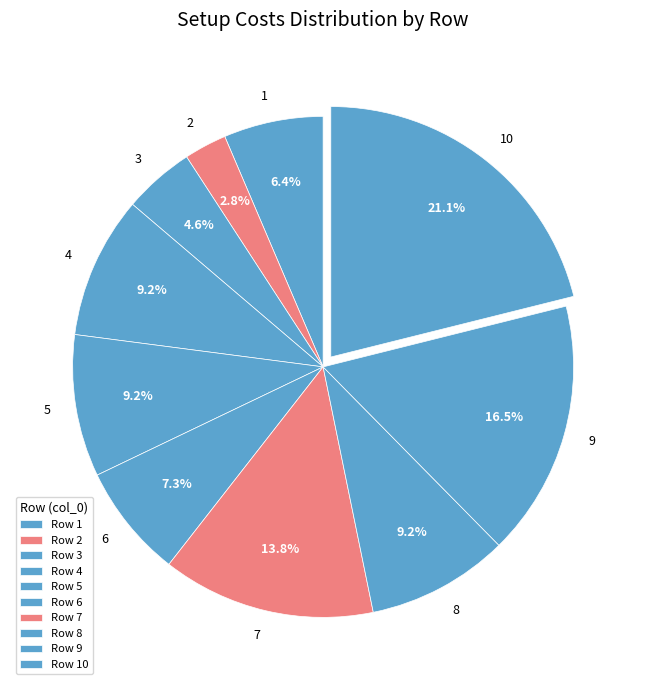

What is the largest slice in the pie chart?

10